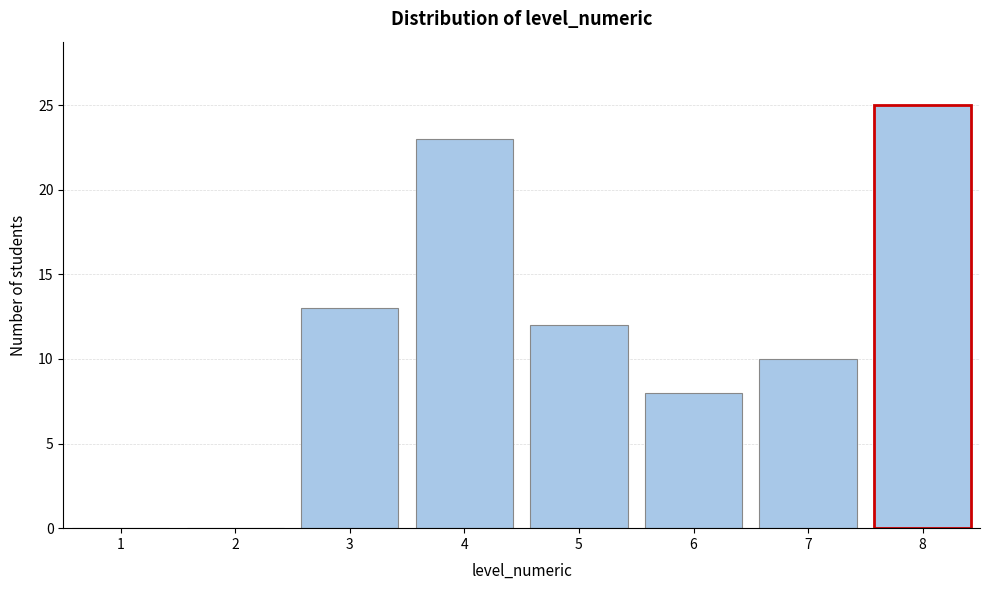

Reading left to right, transcribe this chart: for each bar, give the range it covers on the x-axis and its height. The values are not printed on the chart, so give them approximately, as read against the axis.

0.5 to 1.5: 0
1.5 to 2.5: 0
2.5 to 3.5: 13
3.5 to 4.5: 23
4.5 to 5.5: 12
5.5 to 6.5: 8
6.5 to 7.5: 10
7.5 to 8.5: 25